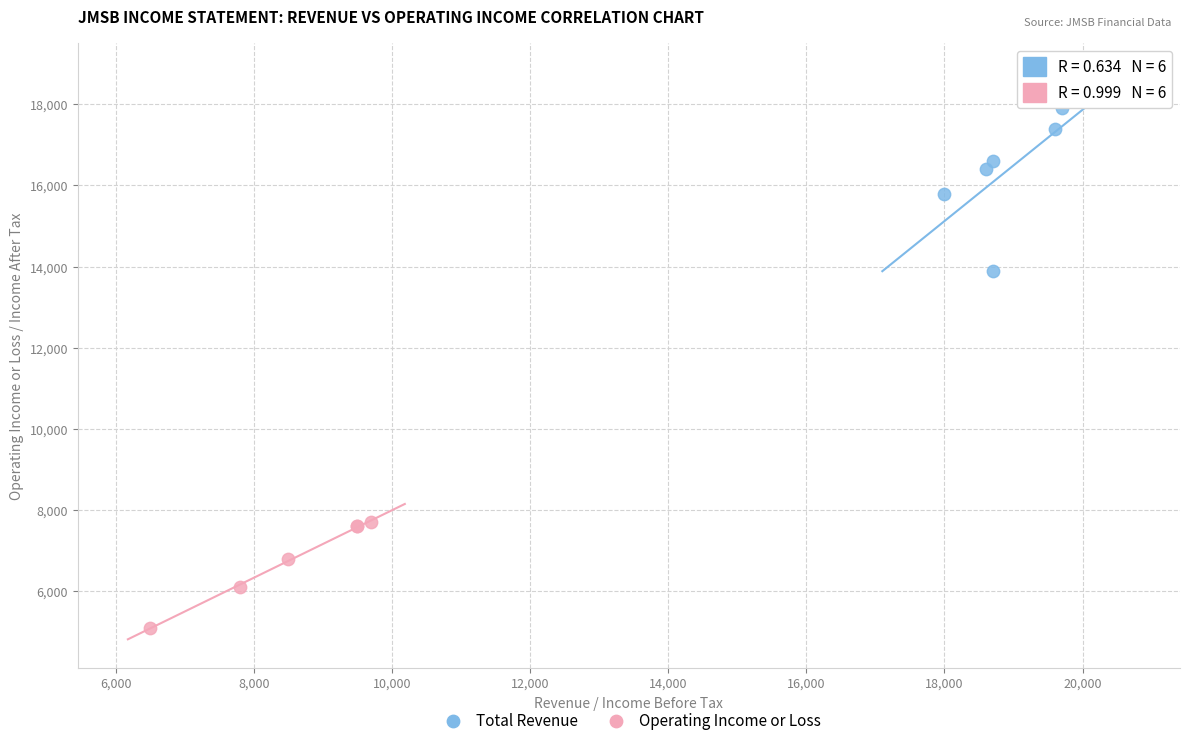

Which series contains the lowest Y value?

Operating Income or Loss